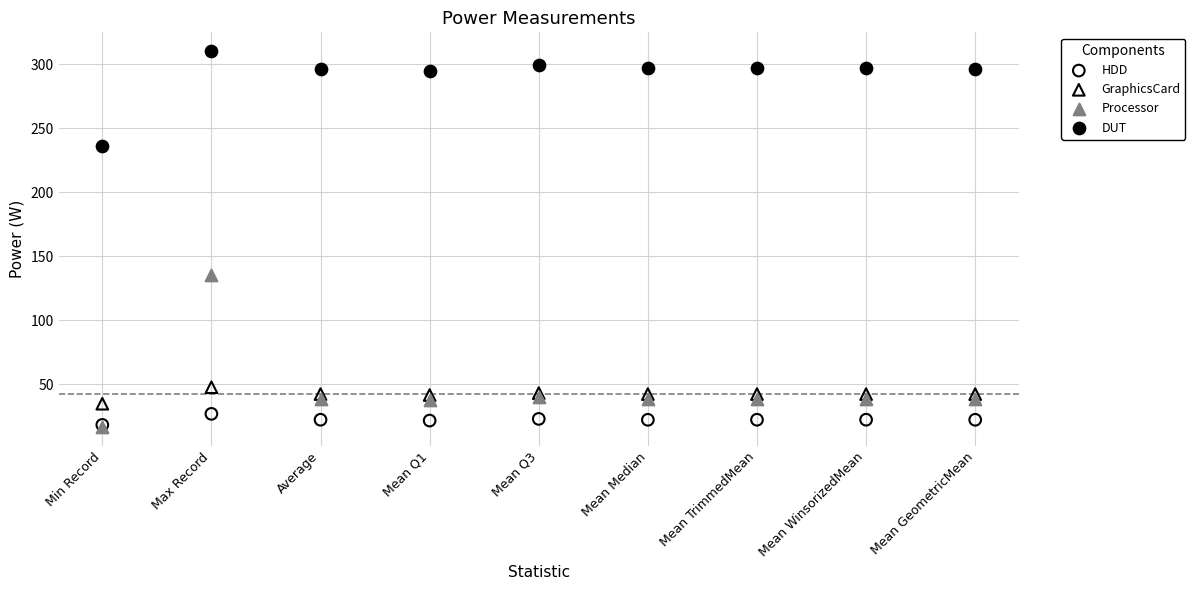

Across all series, what Y value is closest to 163?

135.8